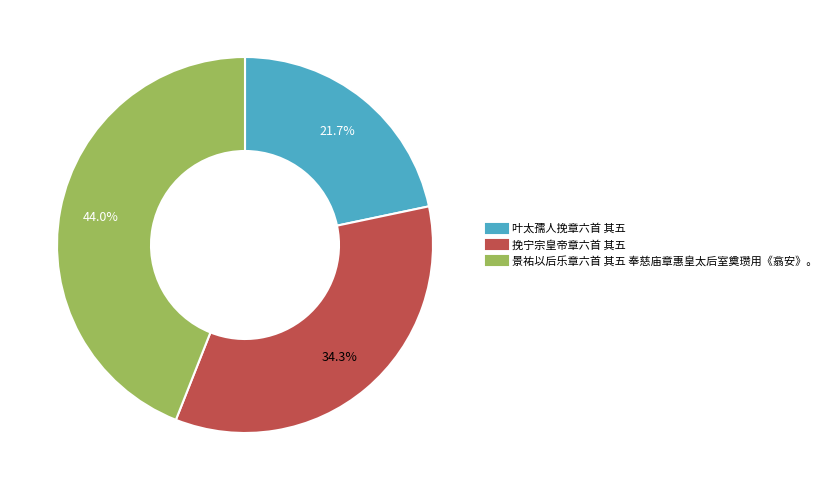

How many segments does this pie chart have?

3